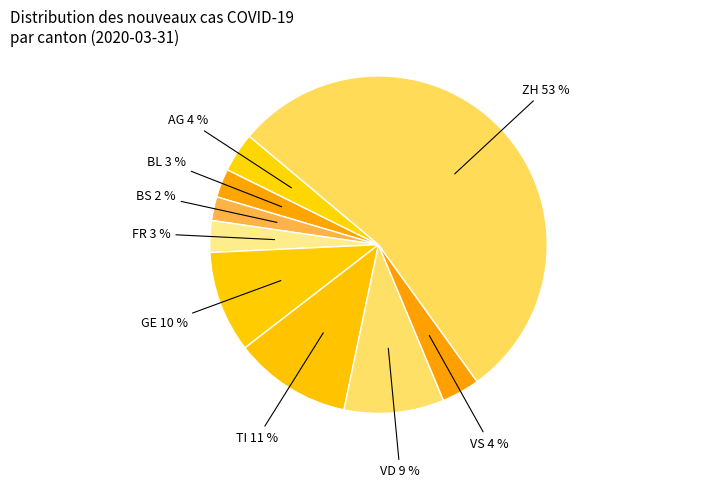

Does ZH represent more than half of the total?

Yes